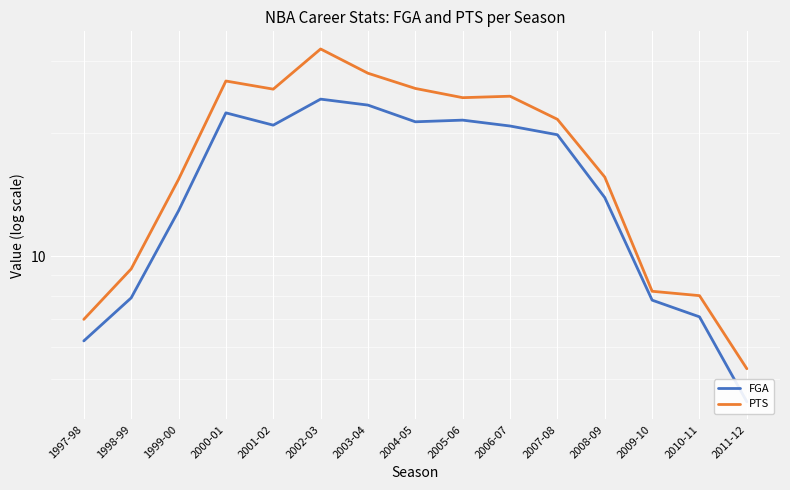

What is the spread (max minus min) of values at 2003-04?

4.6